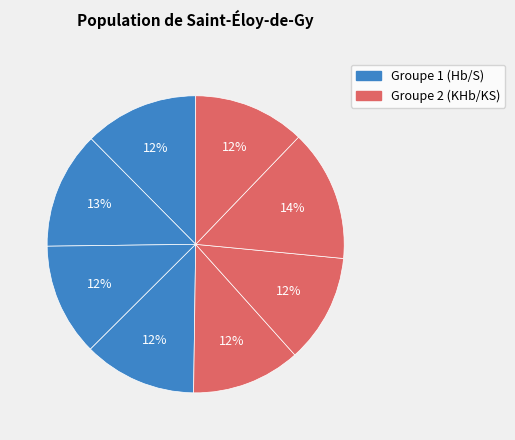

How many slices are in this pie chart?

8